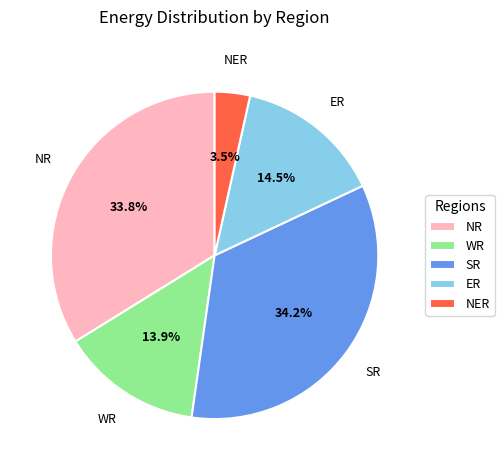

Is there a majority slice in this chart?

No